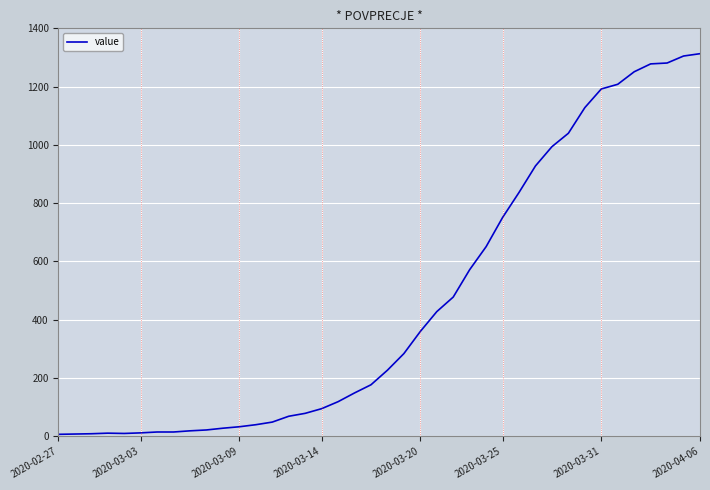

What is the greatest value displayed?

1313